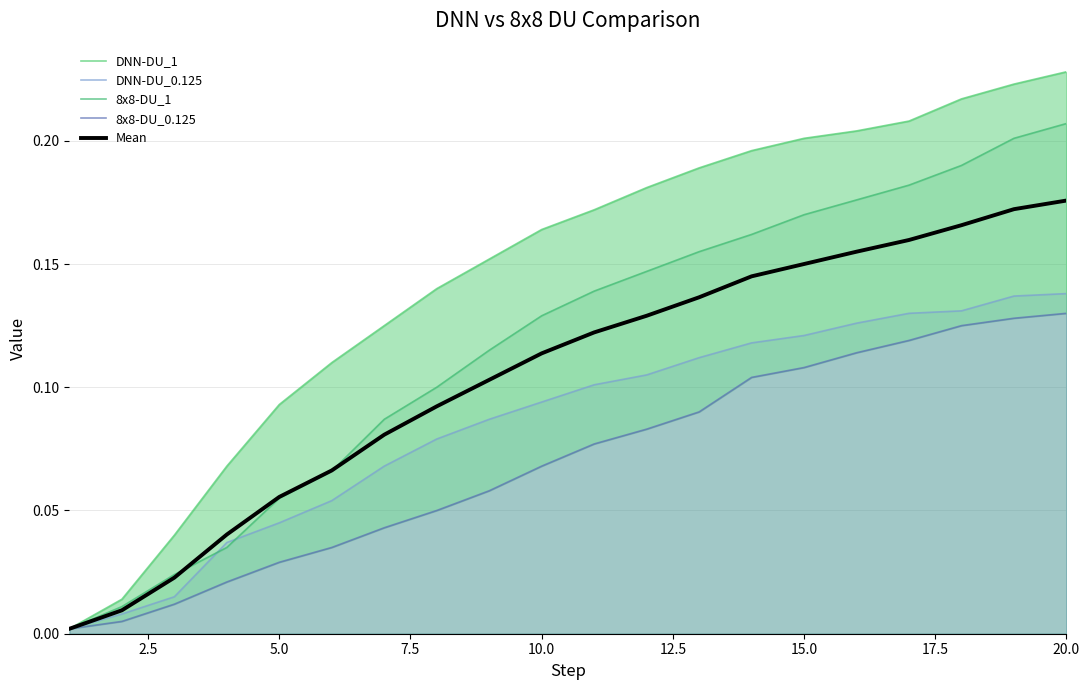

Reading left to right, list all the values displayed in this chart.

DNN-DU_1: 0.0	0.0	0.0	0.1	0.1	0.1	0.1	0.1	0.2	0.2	0.2	0.2	0.2	0.2	0.2	0.2	0.2	0.2	0.2	0.2
DNN-DU_0.125: 0.0	0.0	0.0	0.0	0.0	0.1	0.1	0.1	0.1	0.1	0.1	0.1	0.1	0.1	0.1	0.1	0.1	0.1	0.1	0.1
8x8-DU_1: 0.0	0.0	0.0	0.0	0.1	0.1	0.1	0.1	0.1	0.1	0.1	0.1	0.2	0.2	0.2	0.2	0.2	0.2	0.2	0.2
8x8-DU_0.125: 0.0	0.0	0.0	0.0	0.0	0.0	0.0	0.1	0.1	0.1	0.1	0.1	0.1	0.1	0.1	0.1	0.1	0.1	0.1	0.1
Mean: 0.0	0.0	0.0	0.0	0.1	0.1	0.1	0.1	0.1	0.1	0.1	0.1	0.1	0.1	0.1	0.2	0.2	0.2	0.2	0.2